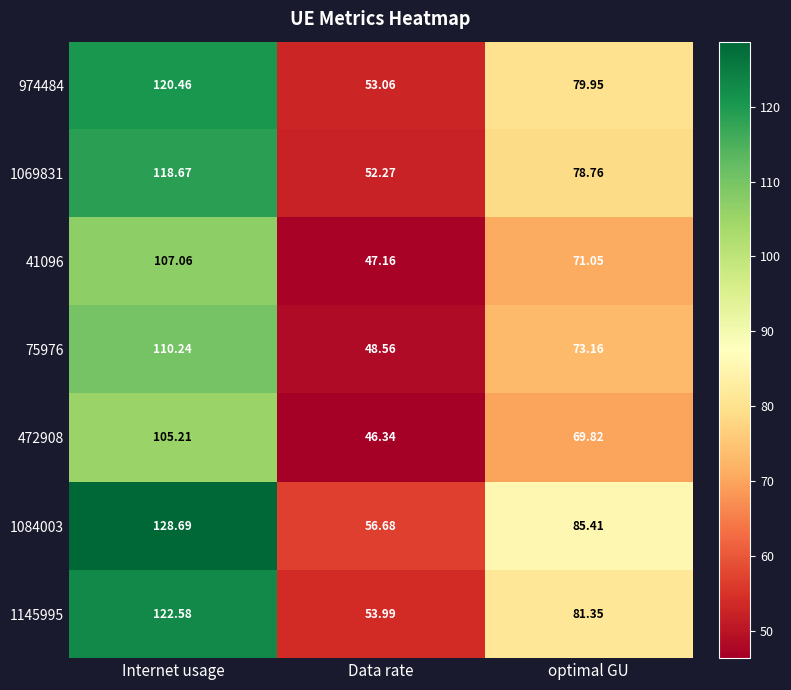

Where does the 75976 series first go above 73?

Internet usage